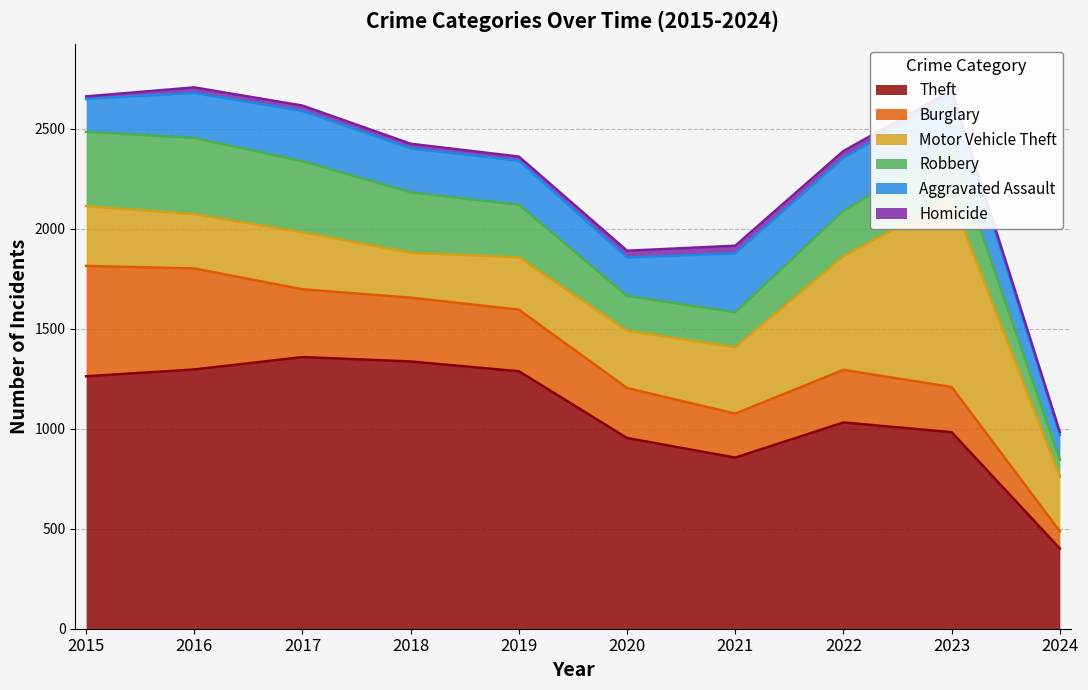

What is the average value of the Aggravated Assault series?

221